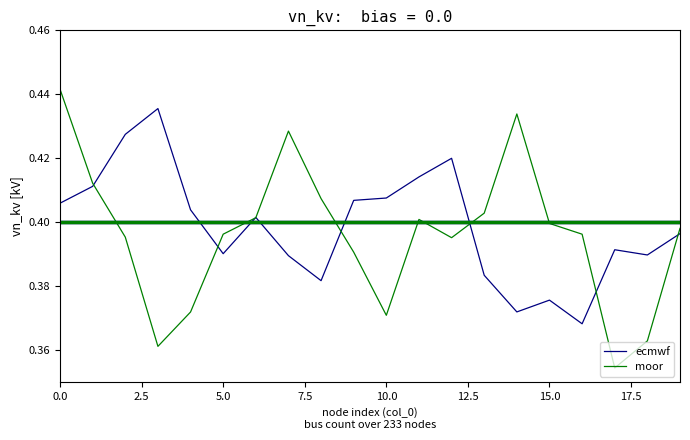

Rank the series by their maximum value, from highest to lowest.

moor, ecmwf